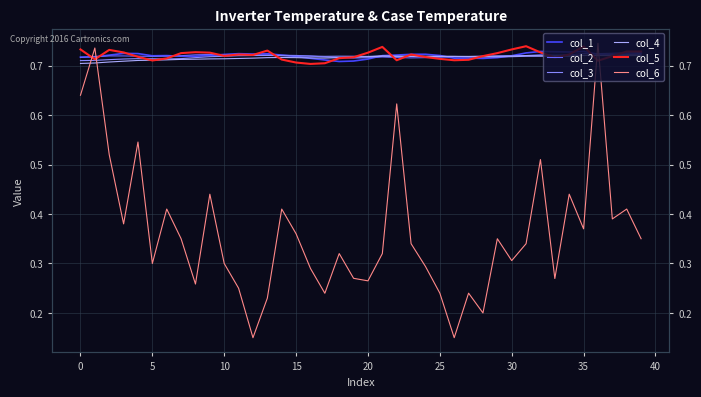

What is the maximum value shown in the chart?

0.7